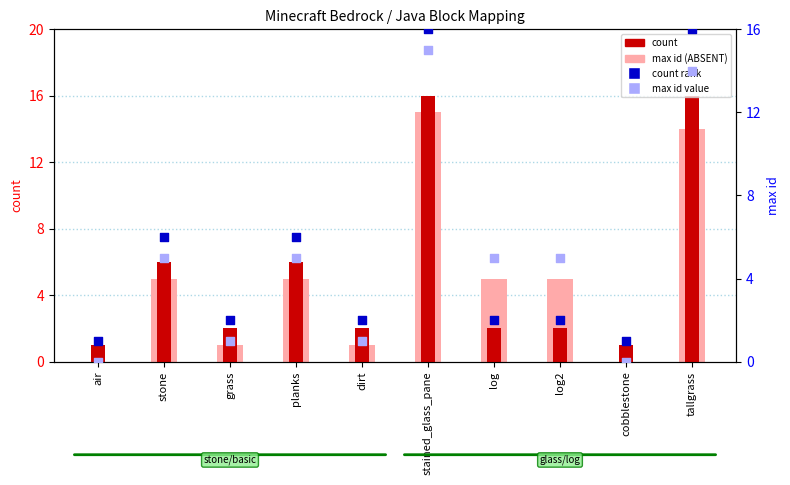

Which series contains the highest Y value?

count